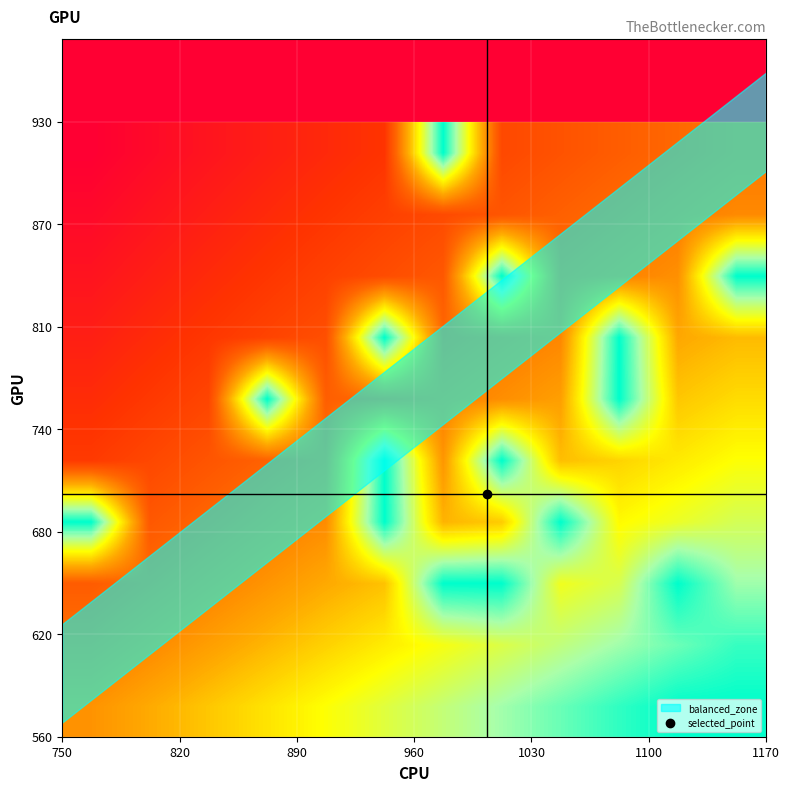

What is the greatest value displayed?

1.0